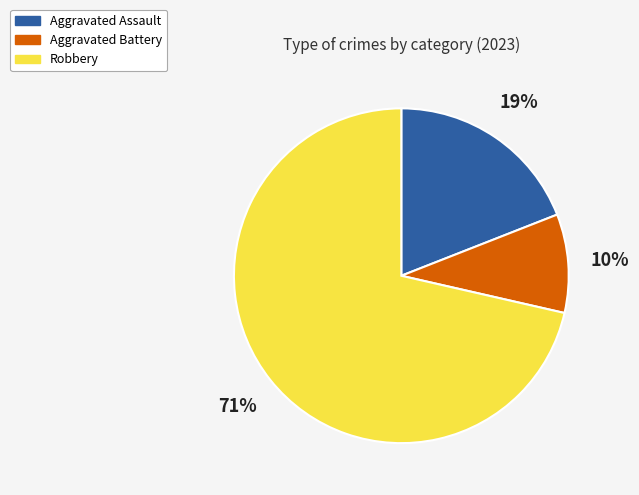

Which slice is the largest?

Robbery